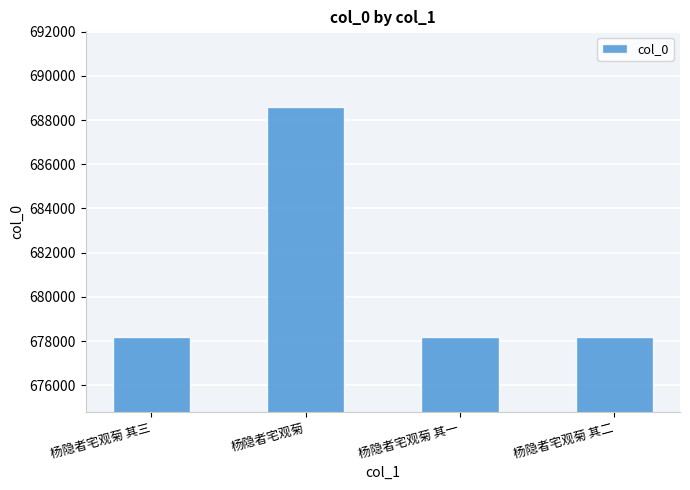

How many series are shown in this chart?

1